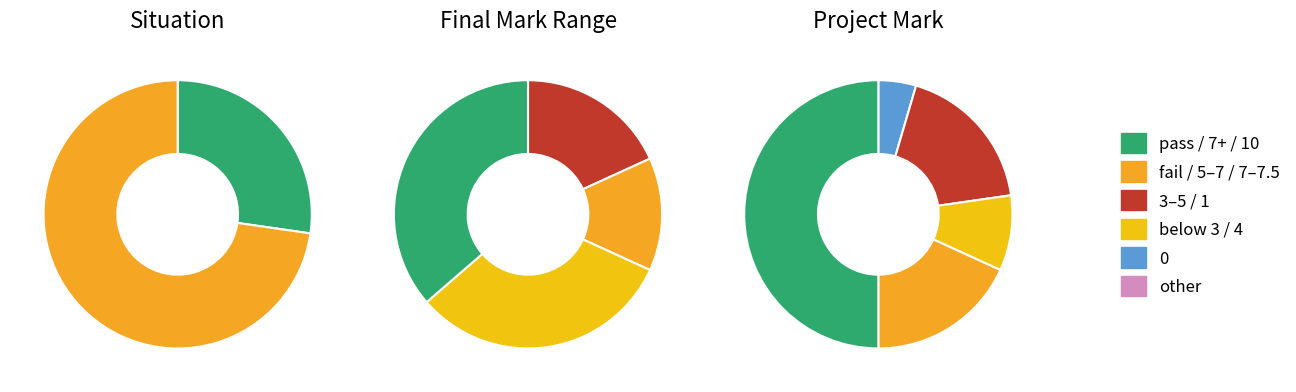

To the nearest percent, what is the combined percentage of pass and fail?

100%